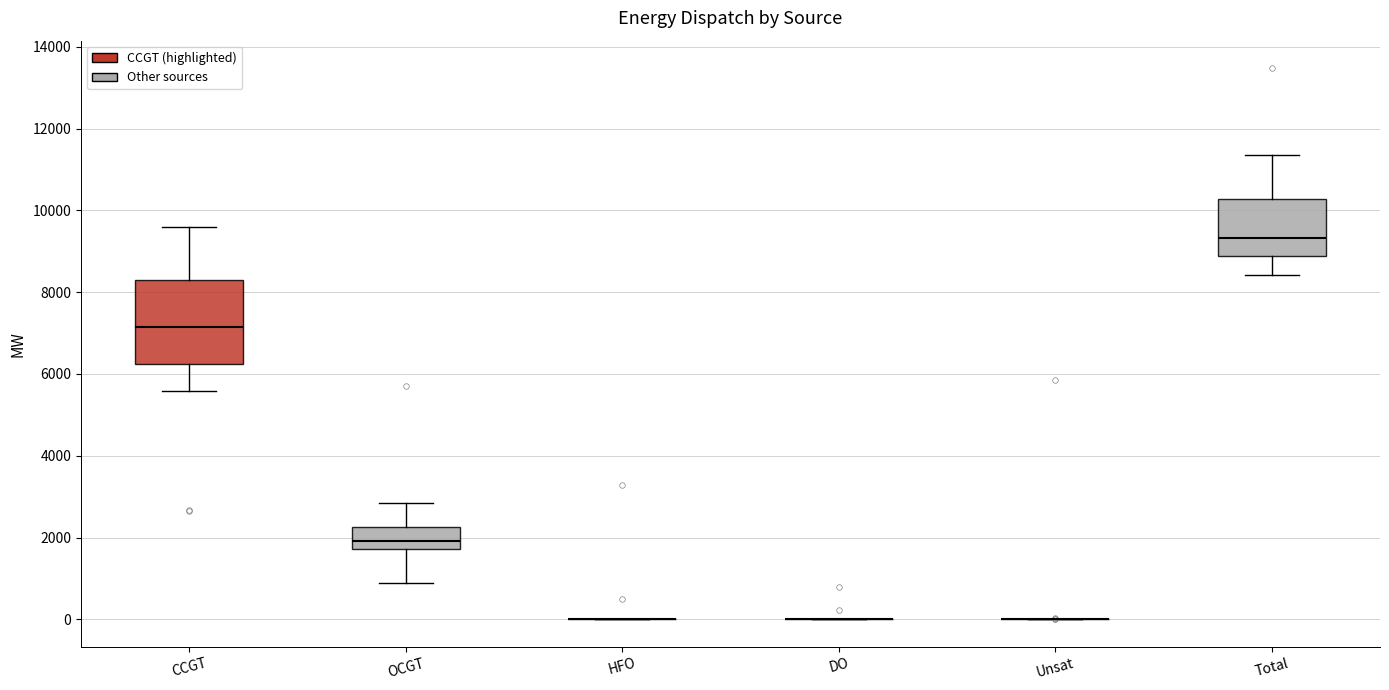

Comparing the boxes themselves (not the whiskers), which one is the tallest?

CCGT